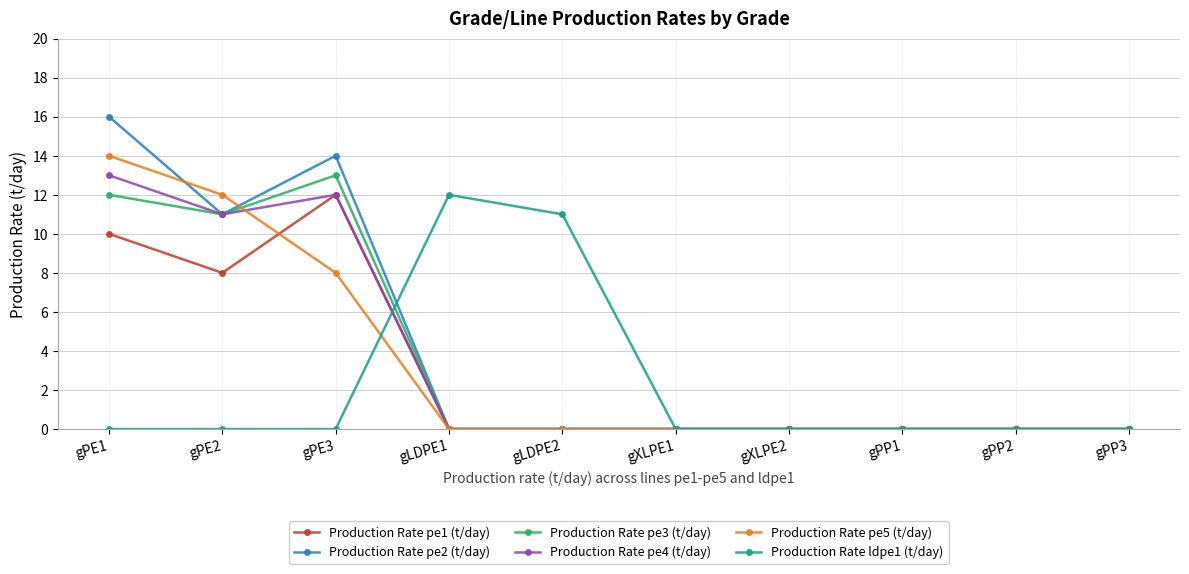

Is it true that Production Rate pe3 (t/day) equals 0 at gPP2?

True